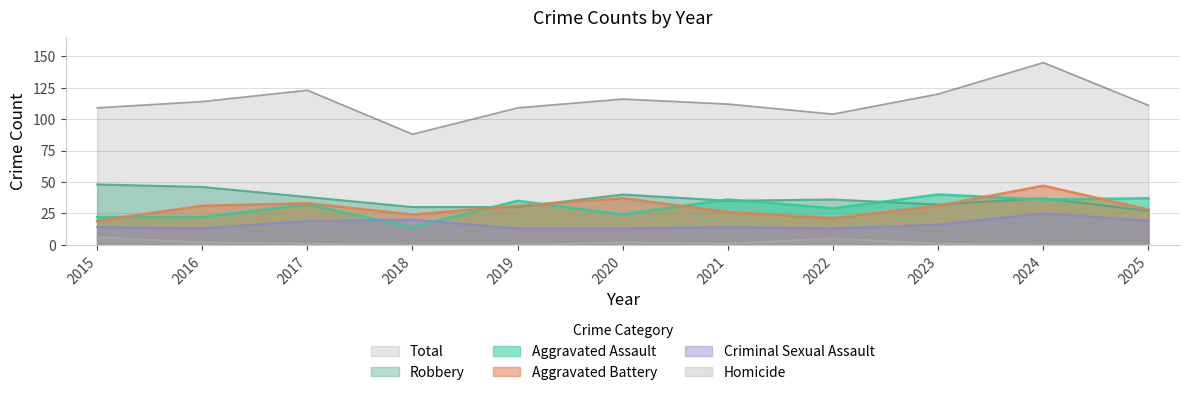

True or false: Aggravated Battery has more than 0 interior local peaks.

True